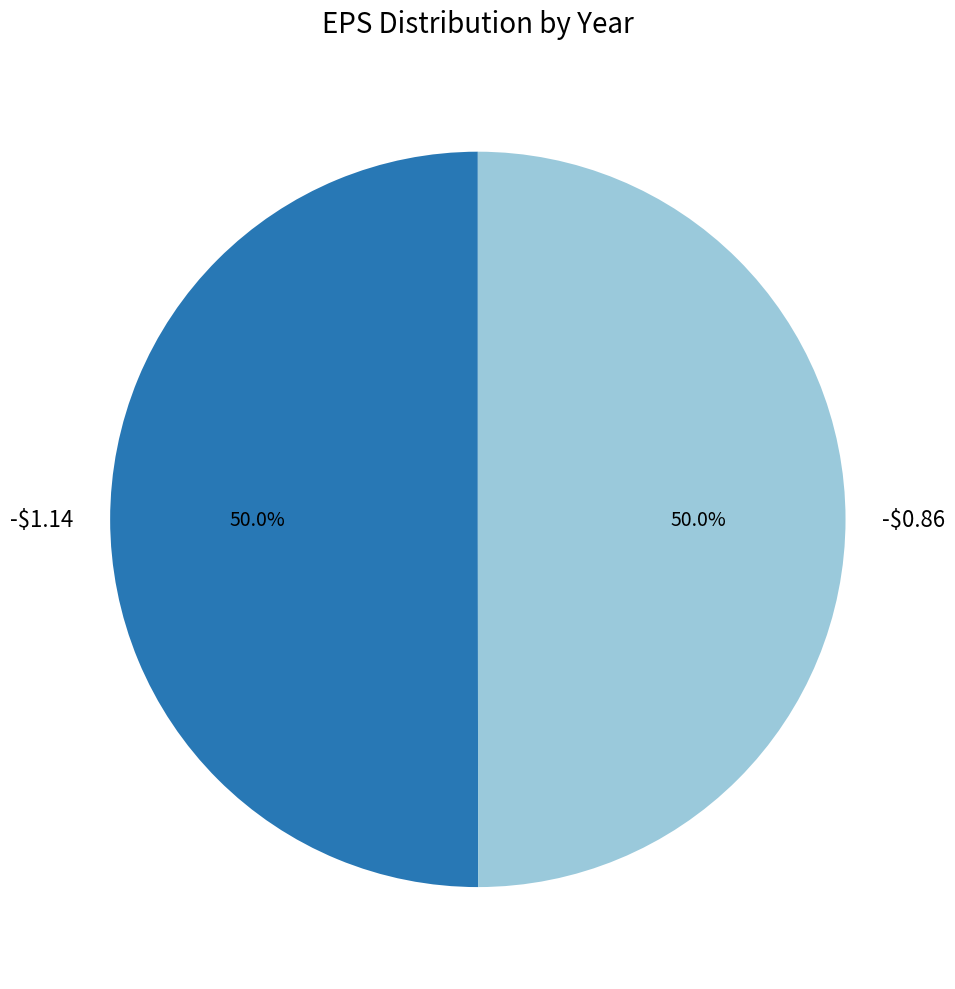

How many segments does this pie chart have?

2